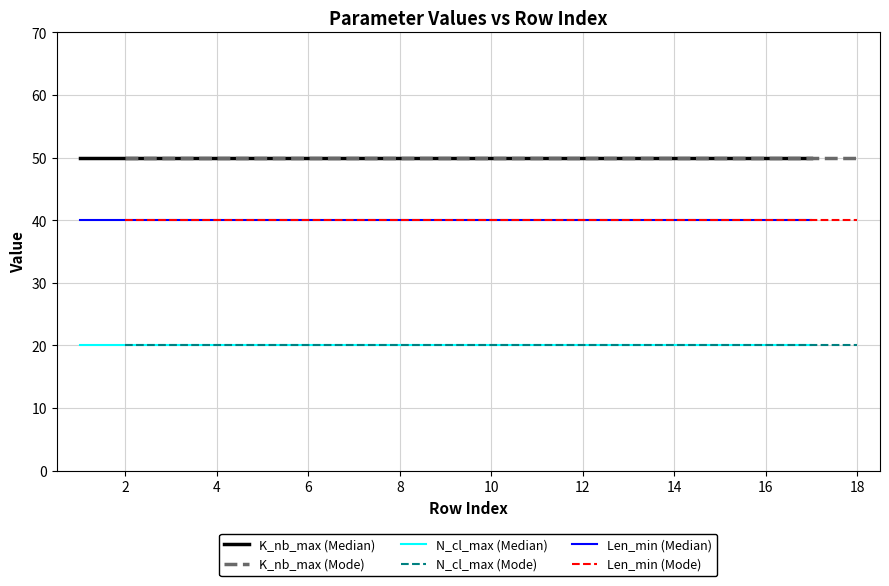

True or false: Len_min (Mode) and N_cl_max (Median) intersect in this chart.

False